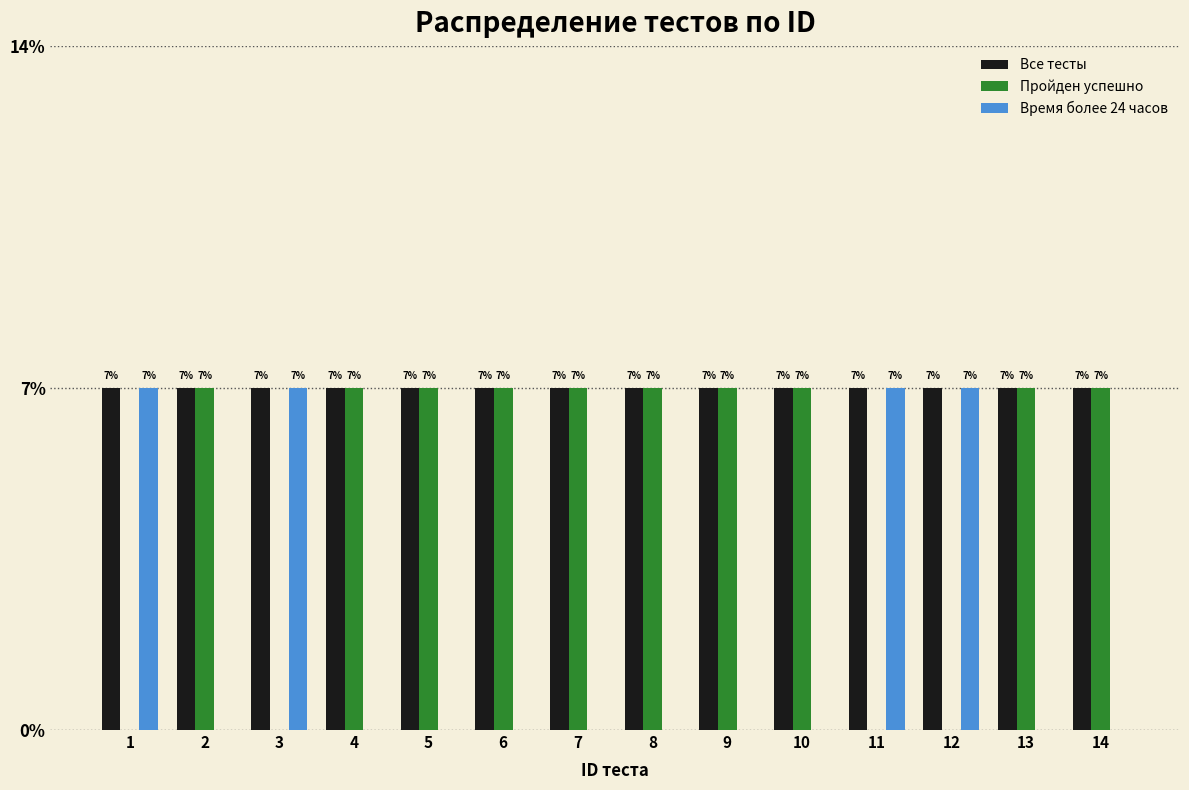

What are all the series names shown in the legend?

Все тесты, Пройден успешно, Время более 24 часов